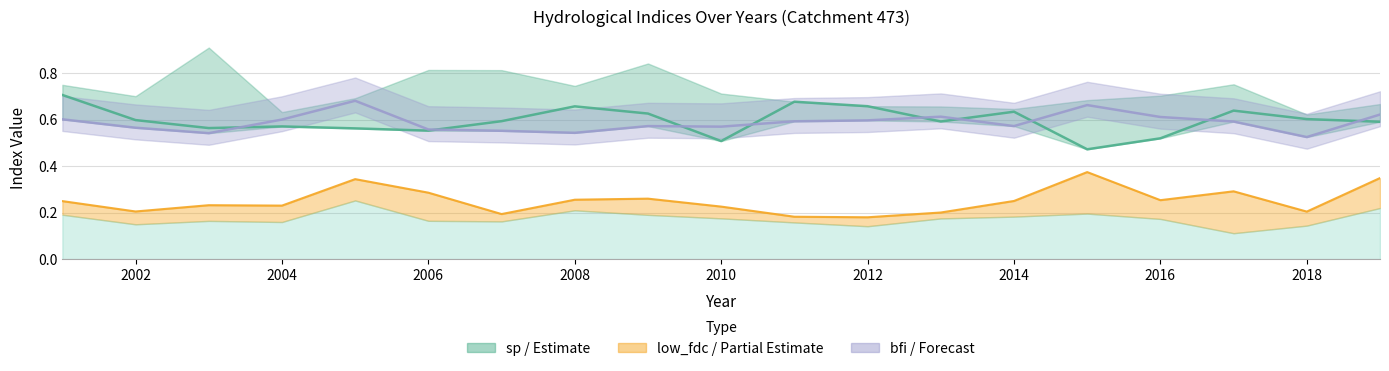

What is the value of the bfi point at the 19th from the left?

0.6